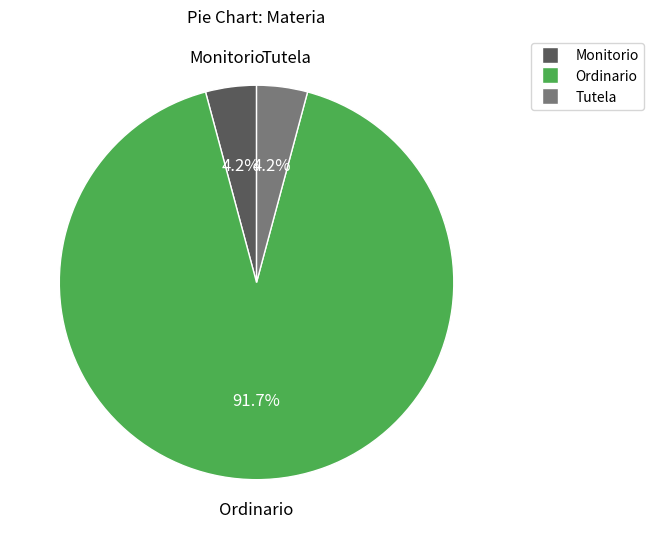

Does any single category account for the majority?

Yes